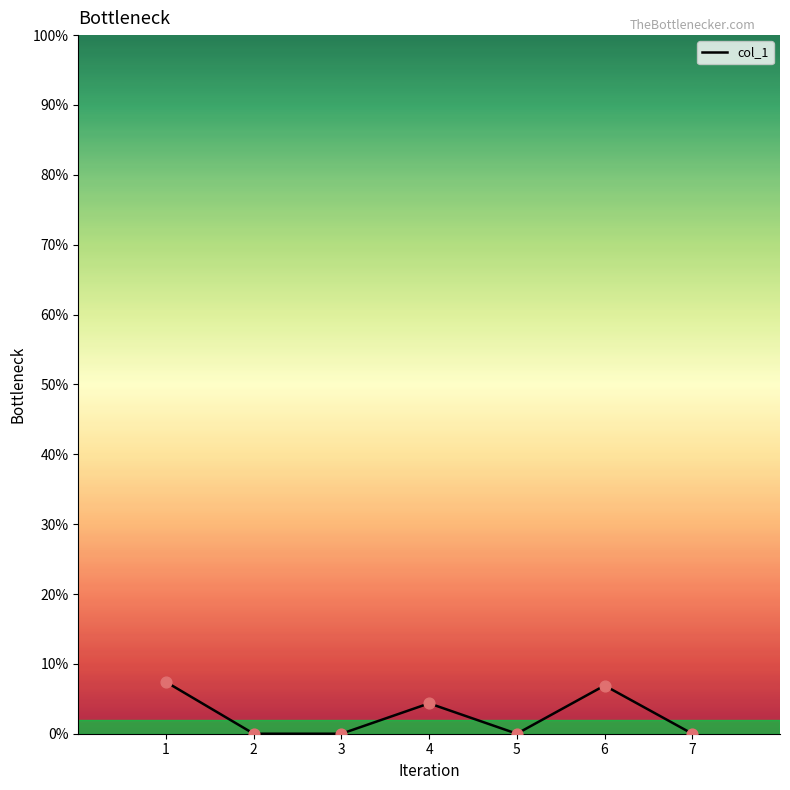

Between 3 and 2, which is larger?

3